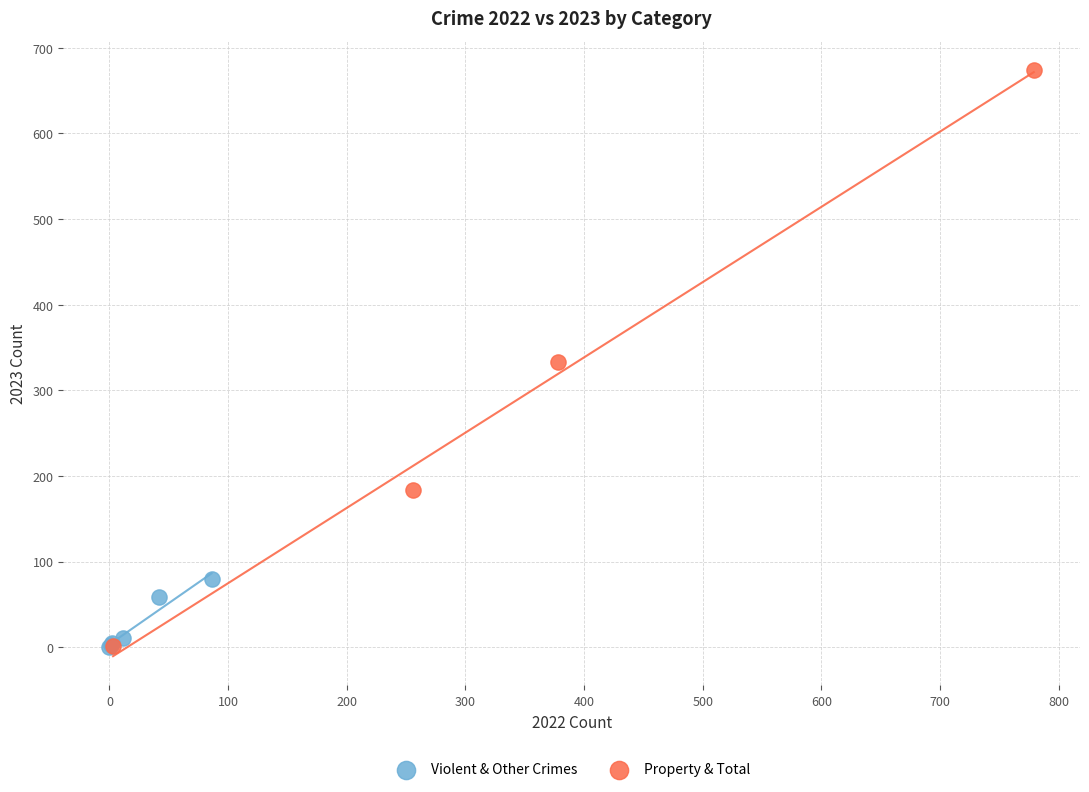

Which series reaches the maximum Y coordinate?

Property & Total